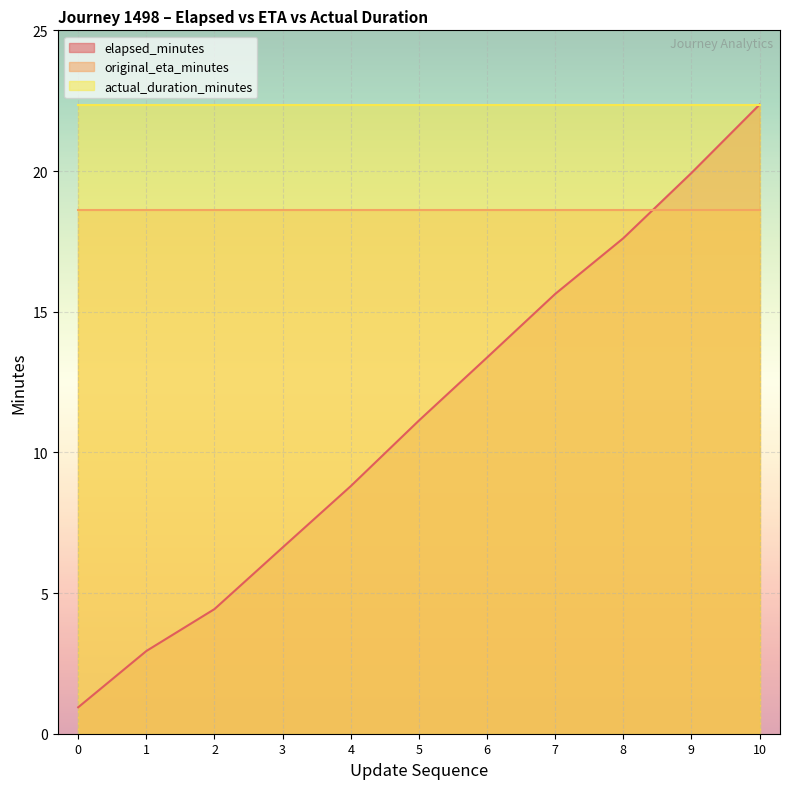

True or false: actual_duration_minutes and elapsed_minutes intersect in this chart.

False